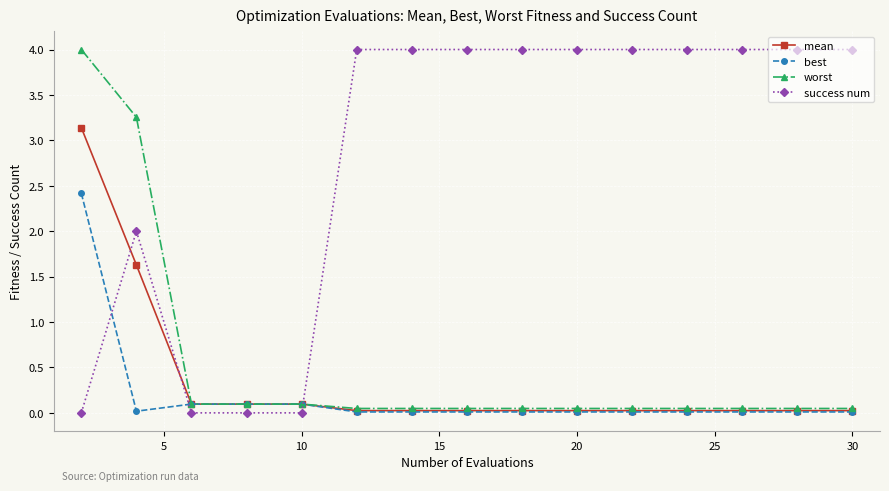

What is the greatest value displayed?

4.0